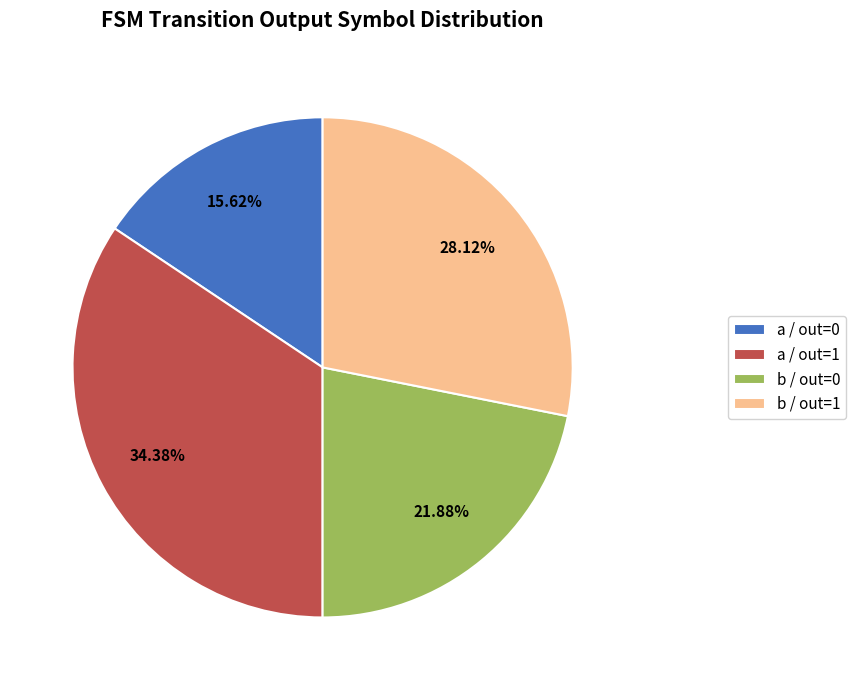

How many segments does this pie chart have?

4